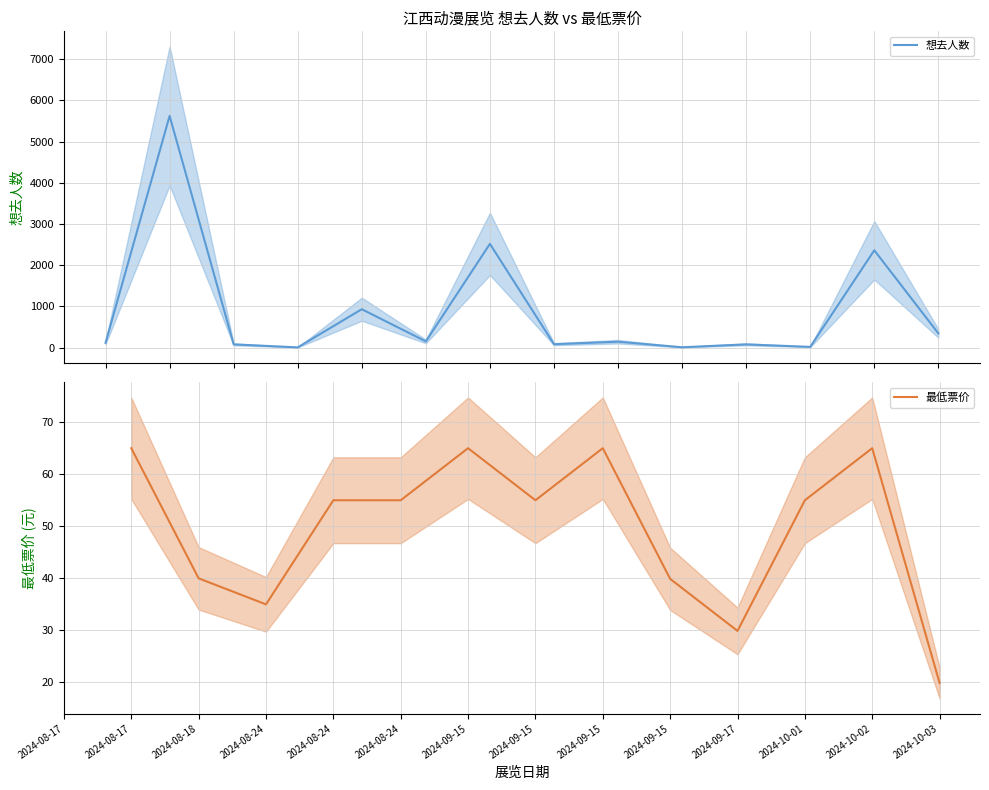

Which category has the highest value across all series?

2024-08-17